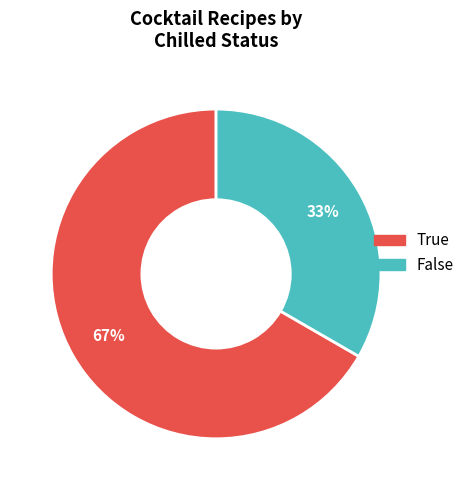

How many slices are in this pie chart?

2